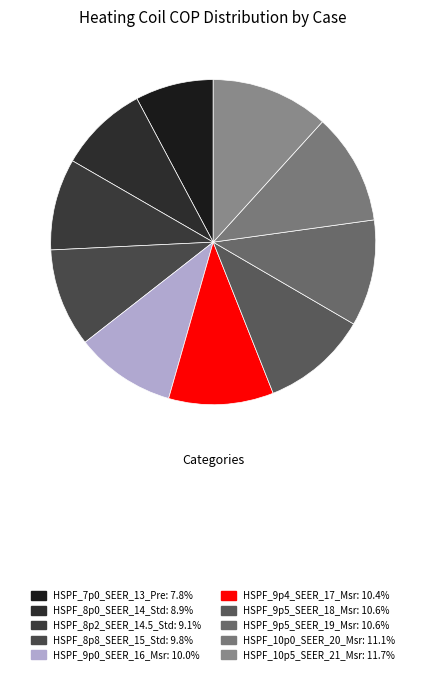

Rank the categories by value from lowest to highest.

HSPF_7p0_SEER_13_Pre, HSPF_8p0_SEER_14_Std, HSPF_8p2_SEER_14.5_Std, HSPF_8p8_SEER_15_Std, HSPF_9p0_SEER_16_Msr, HSPF_9p4_SEER_17_Msr, HSPF_9p5_SEER_18_Msr, HSPF_9p5_SEER_19_Msr, HSPF_10p0_SEER_20_Msr, HSPF_10p5_SEER_21_Msr